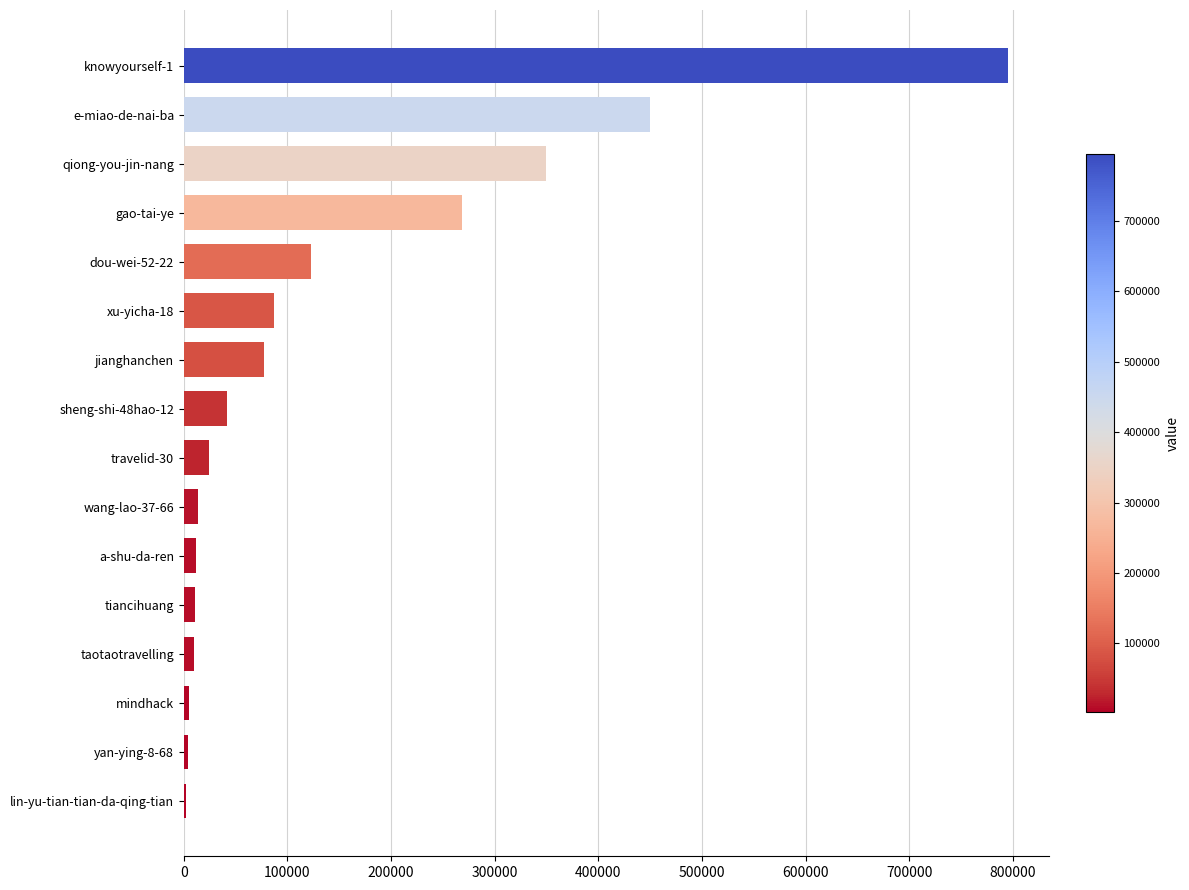

Which category has the highest value across all series?

knowyourself-1